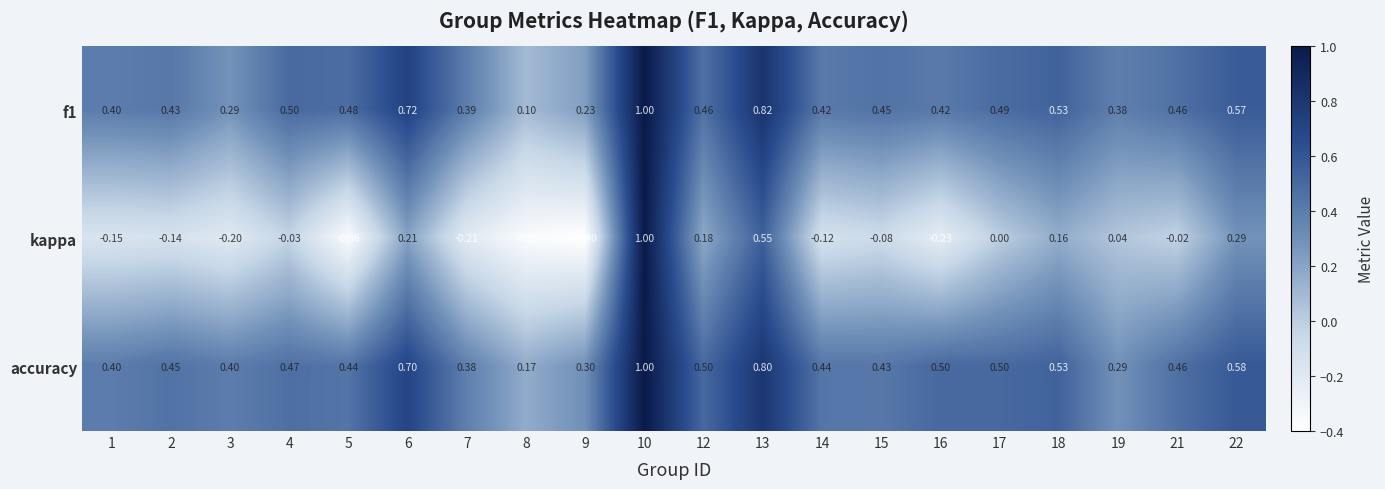

Is the value of f1 at 10 greater than the value of accuracy at 9?

Yes